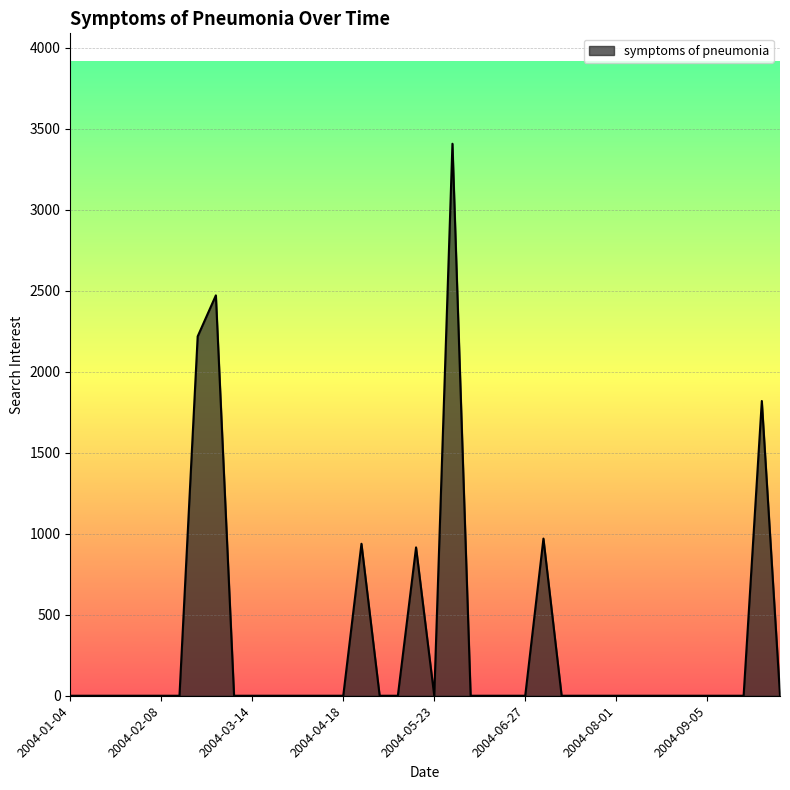

What is the greatest value displayed?

3408.4